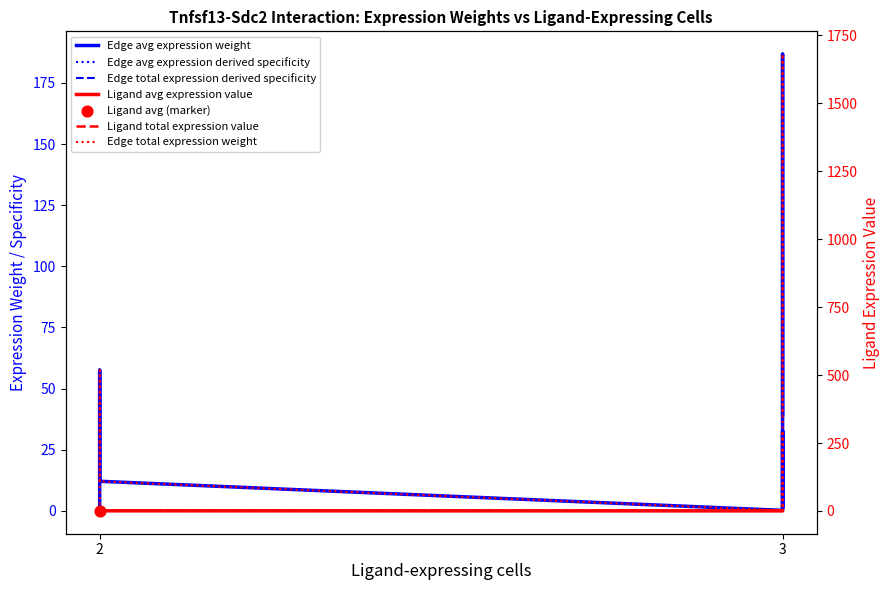

Is the value of Ligand avg expression value at 2 greater than the value of Edge total expression derived specificity at 2?

Yes